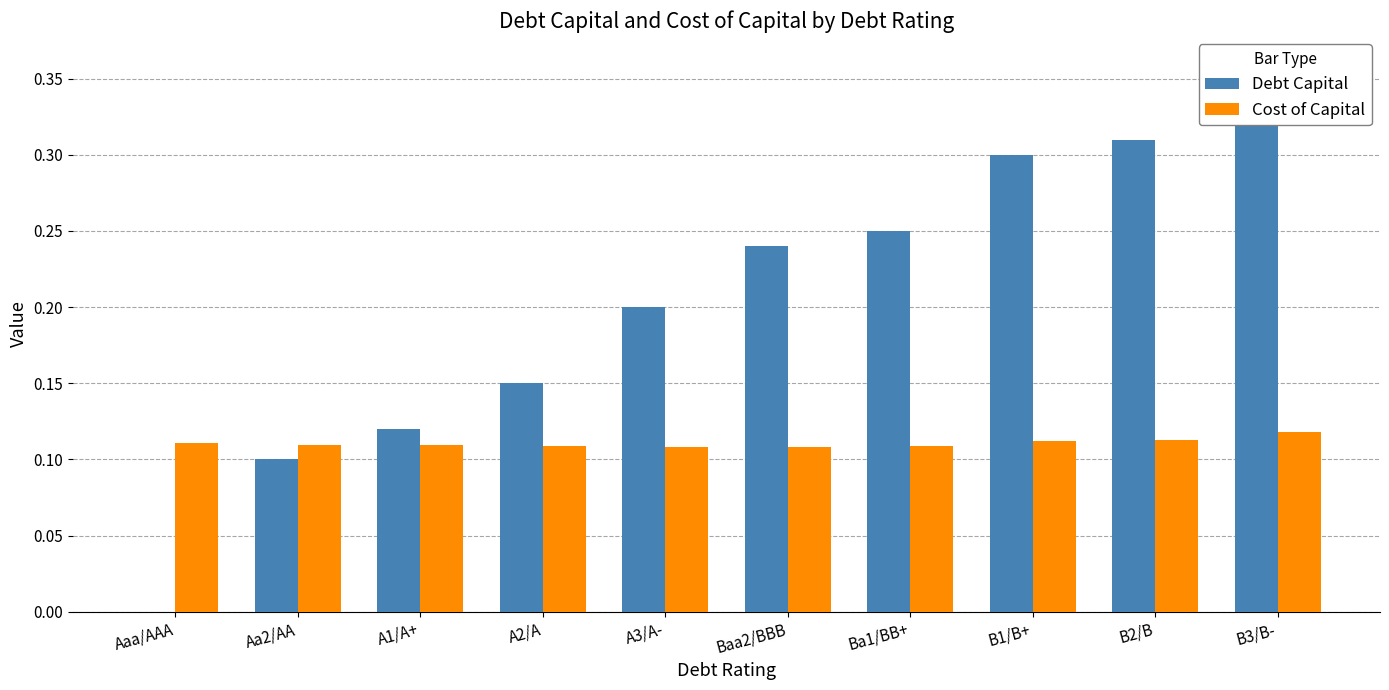

What is the difference between the maximum and second lowest values in the Debt Capital series?

0.3